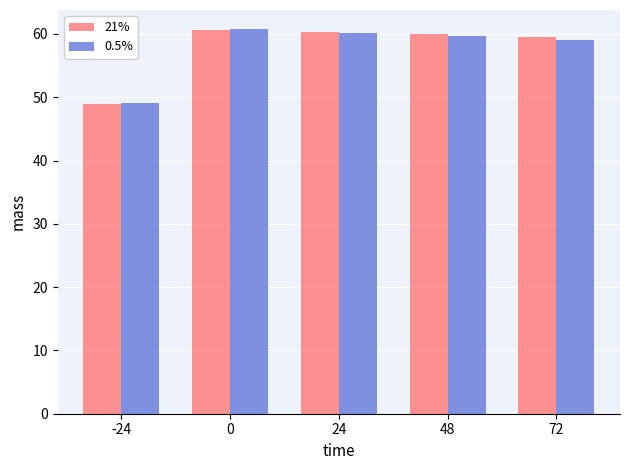

What is the value of the 0.5% bar at the 1st from the left?

49.1